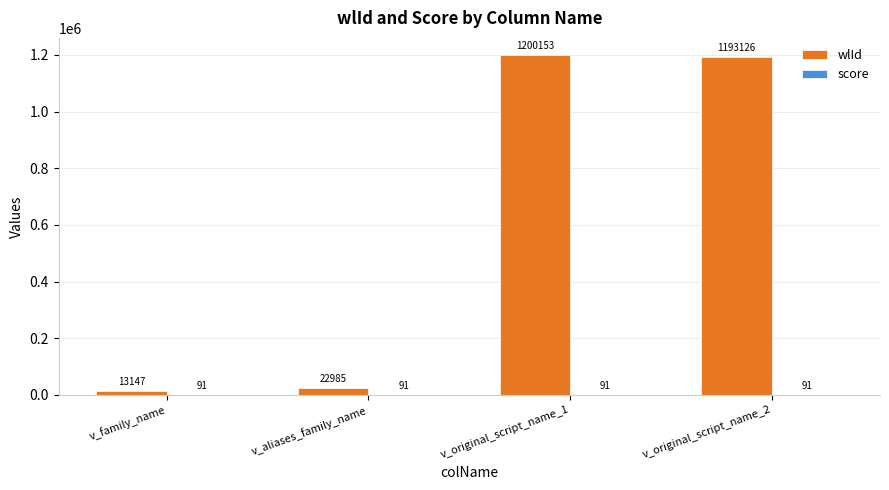

At which category is the sum across all series the highest?

v_original_script_name_1